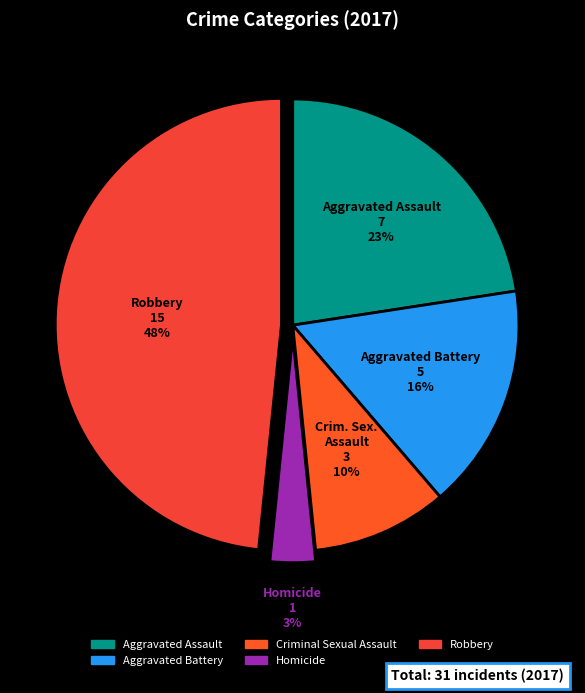

To the nearest percent, what is the combined percentage of Criminal Sexual Assault and Homicide?

13%